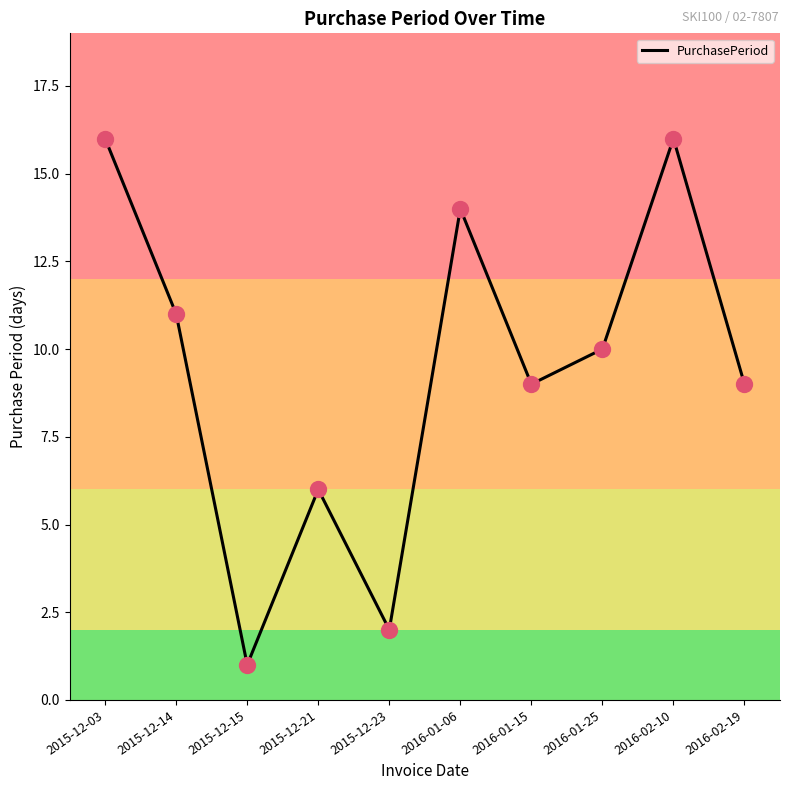

What is the change in value from 2015-12-15 to 2015-12-23?

+1